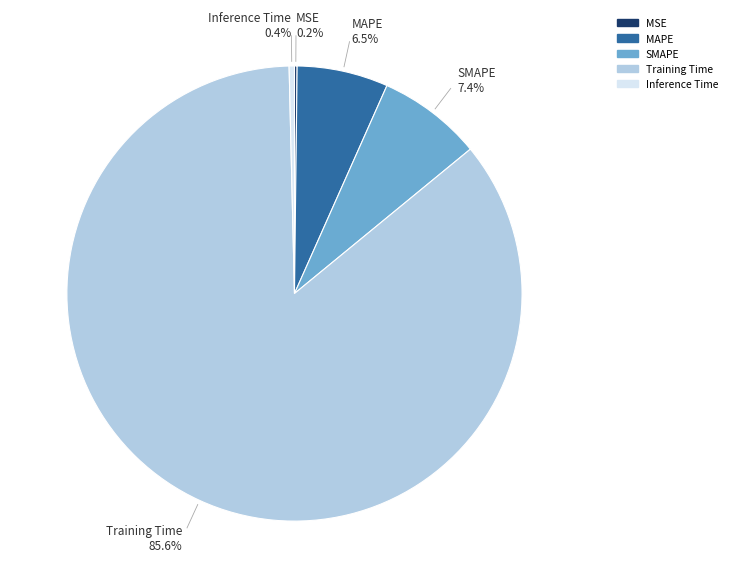

Which slice is the largest?

Training Time